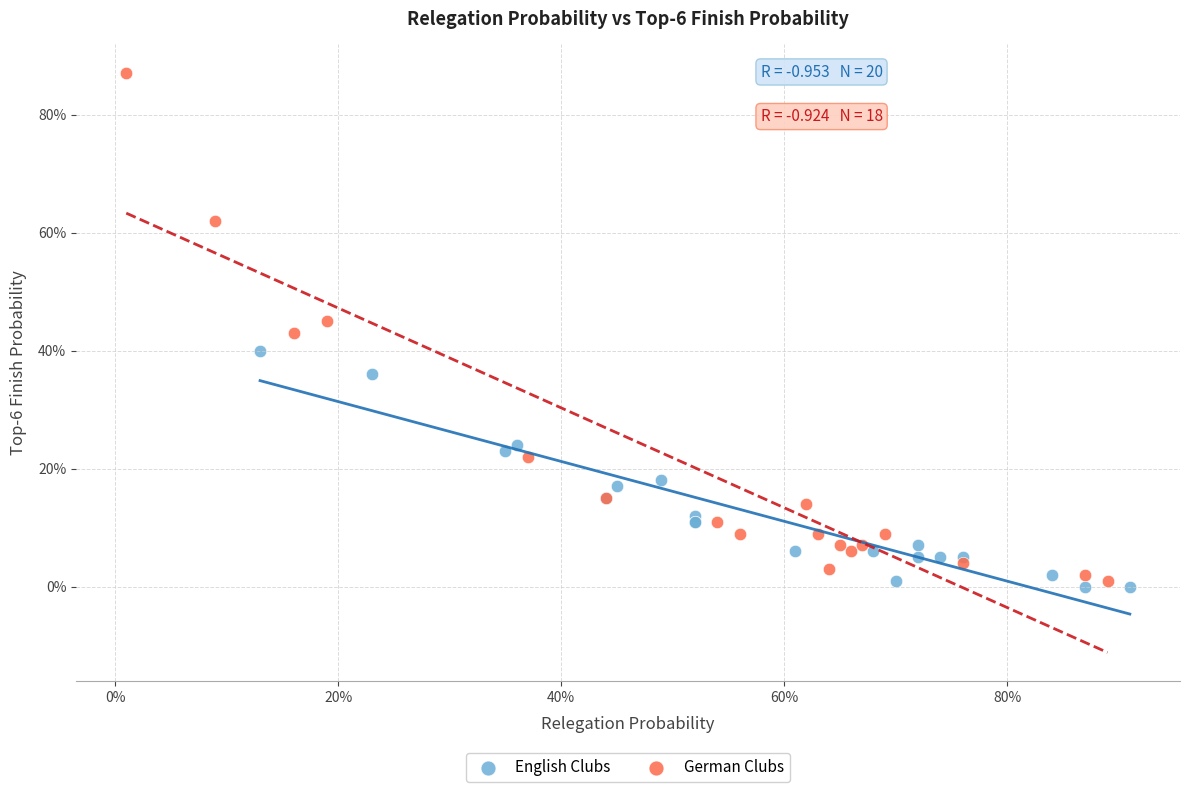

Which series contains the lowest Y value?

English Clubs